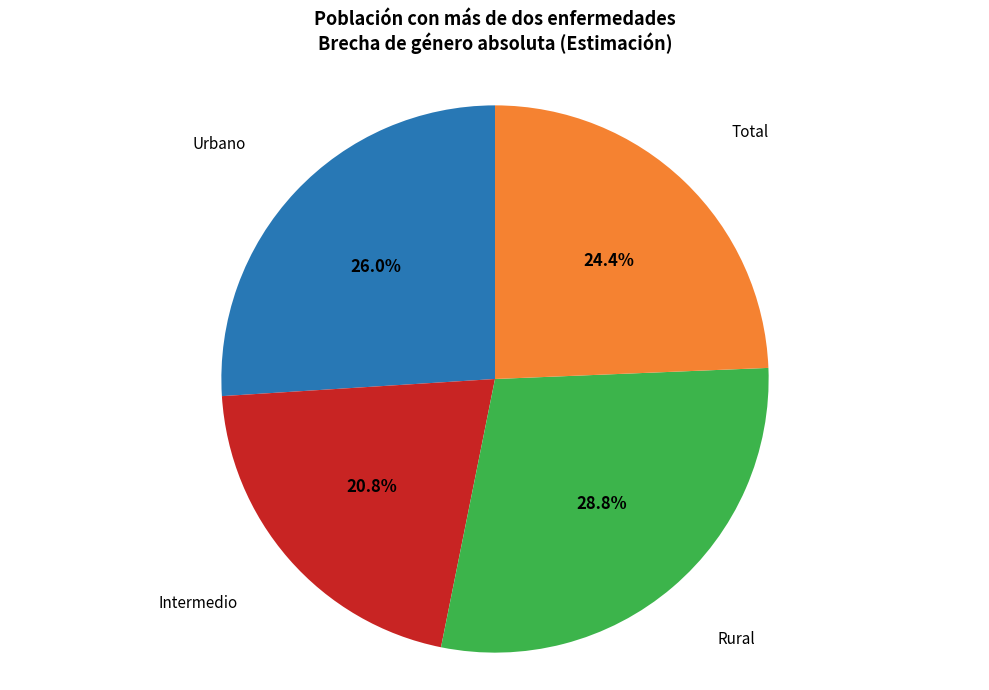

How many slices are in this pie chart?

4